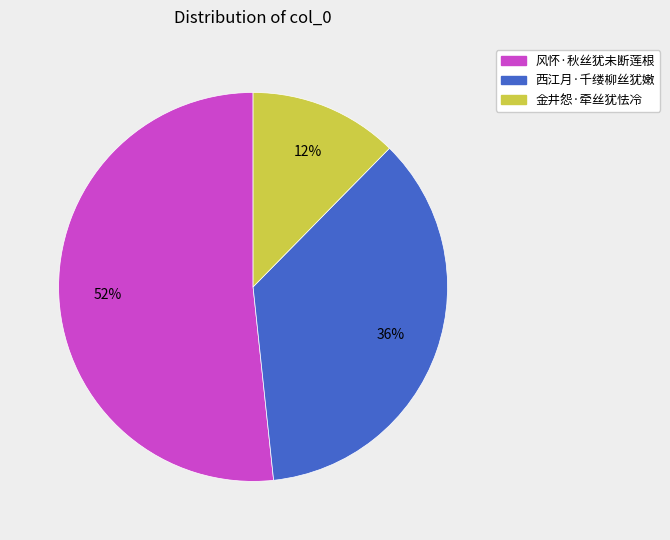

Between 西江月·千缕柳丝犹嫩 and 风怀·秋丝犹未断莲根, which is larger?

风怀·秋丝犹未断莲根